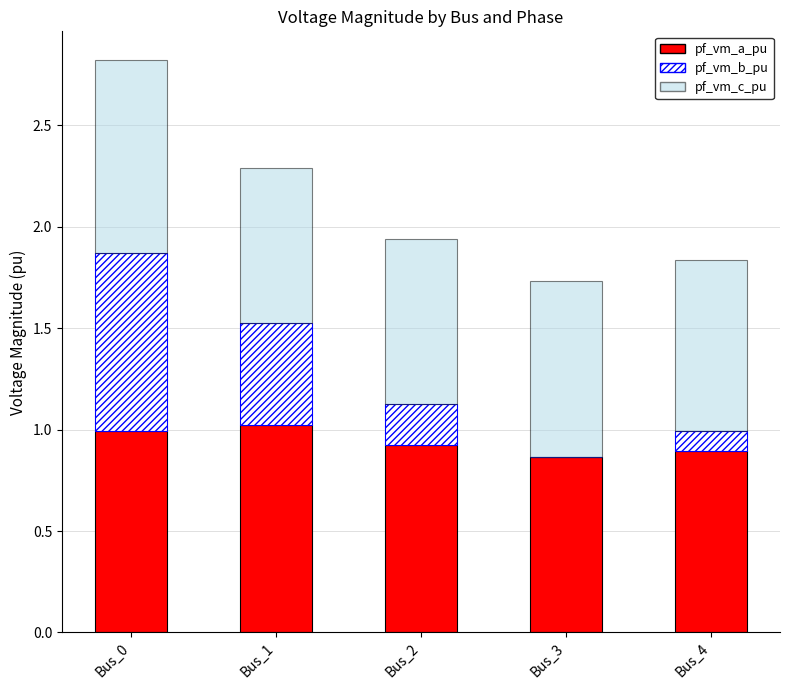

At which category is the sum across all series the highest?

Bus_0